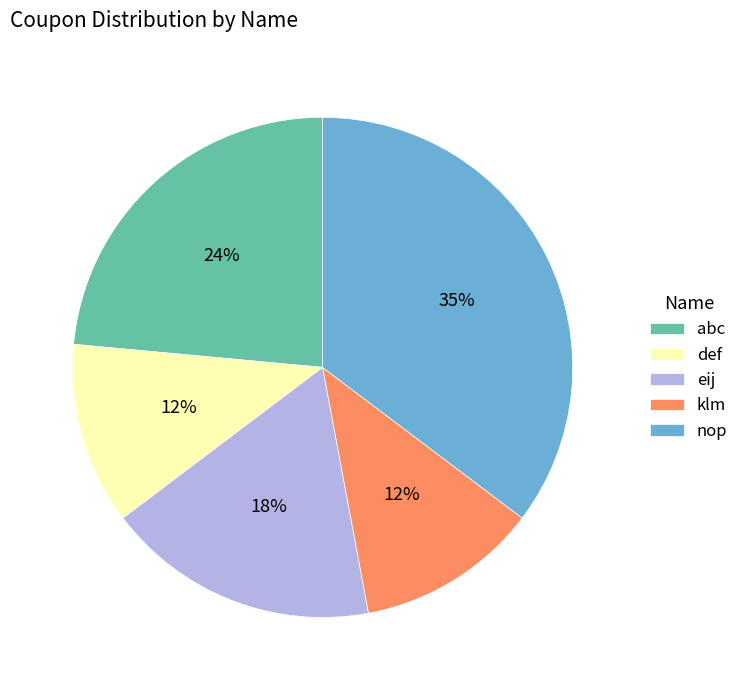

To the nearest percent, what portion does nop represent?

35%